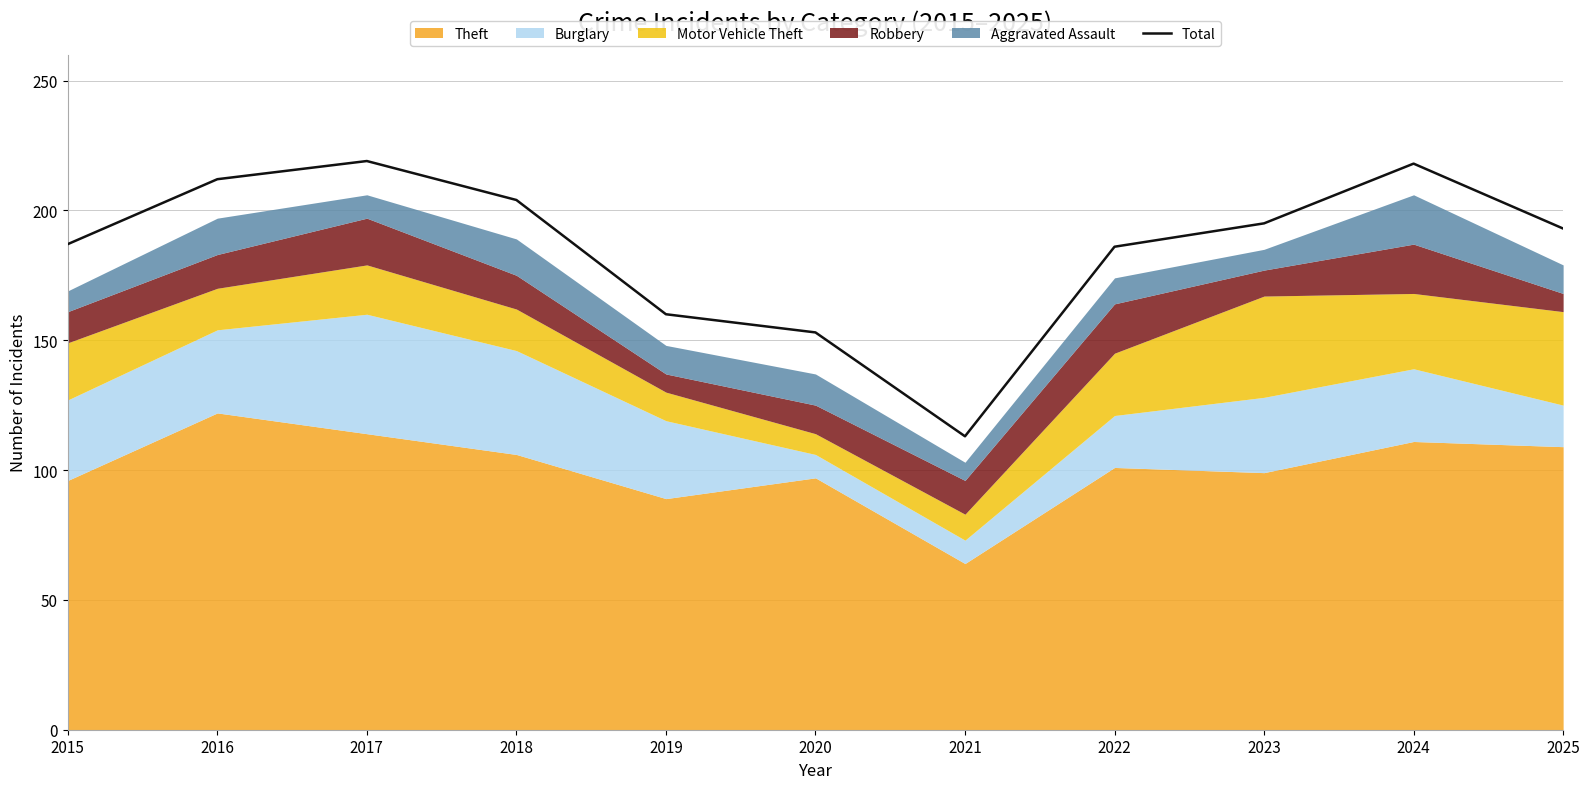

True or false: the data shows 357 at 2017.

False